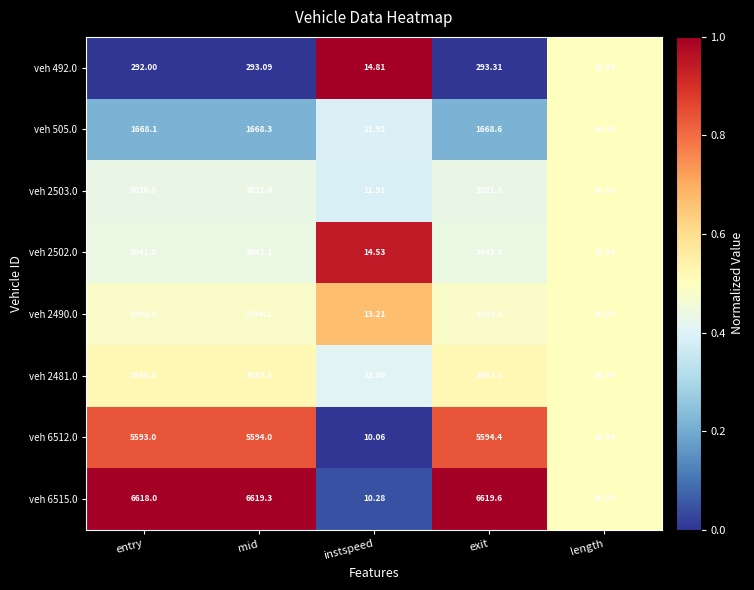

At which label is veh 505.0 closest to 839?

instspeed